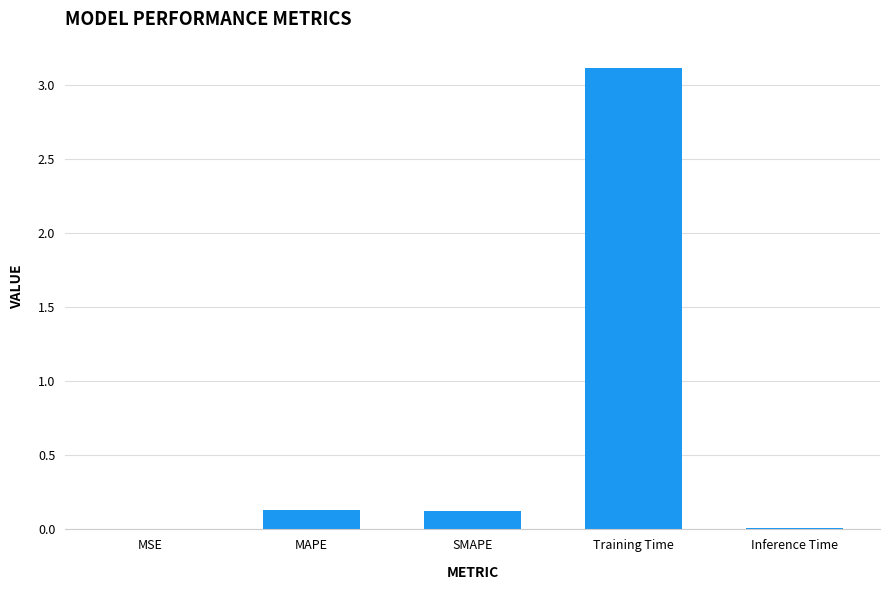

What is the sum of the values at Inference Time and SMAPE?

0.1